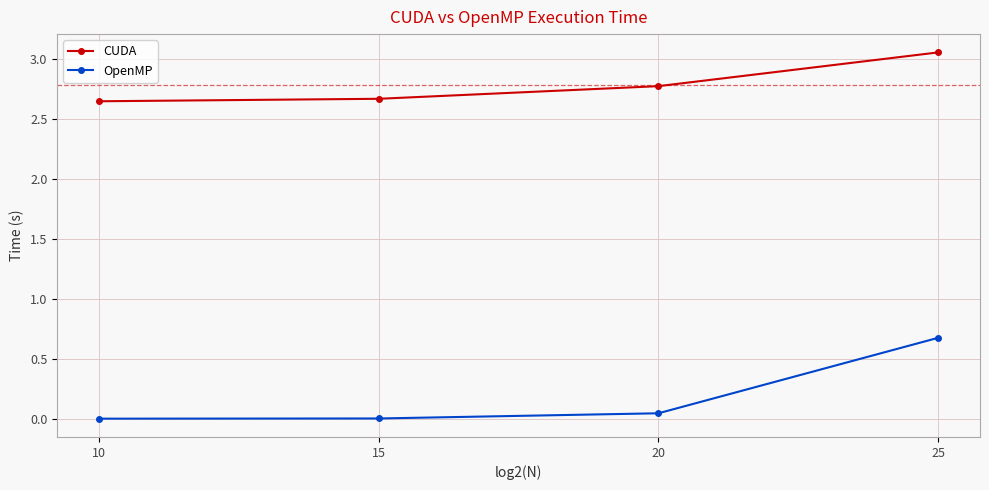

List the series in order of their peak value, lowest first.

OpenMP, CUDA